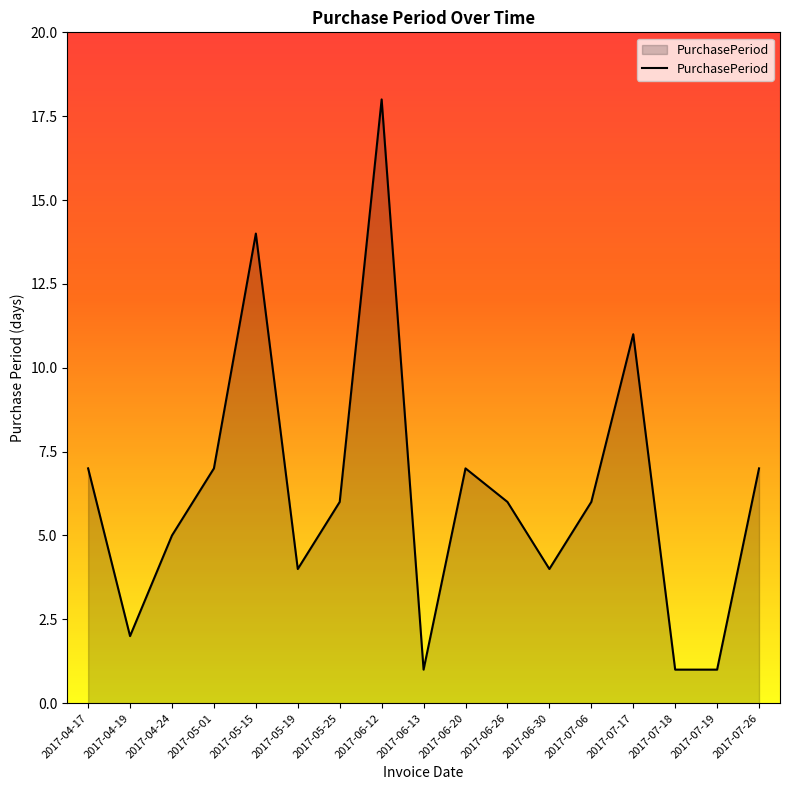

What position from the left is 2017-07-06?

13